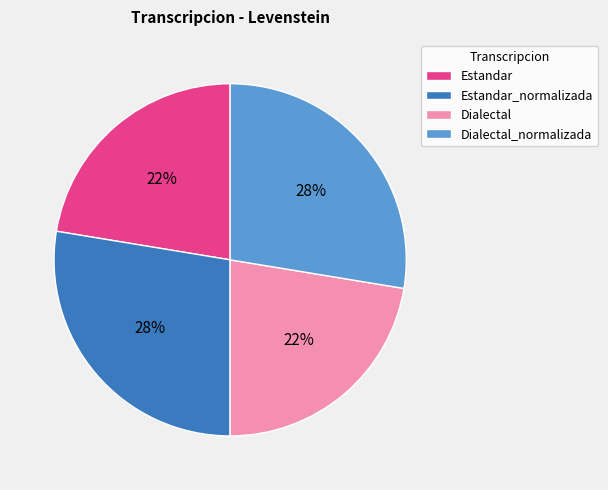

Between Dialectal_normalizada and Estandar, which is larger?

Dialectal_normalizada